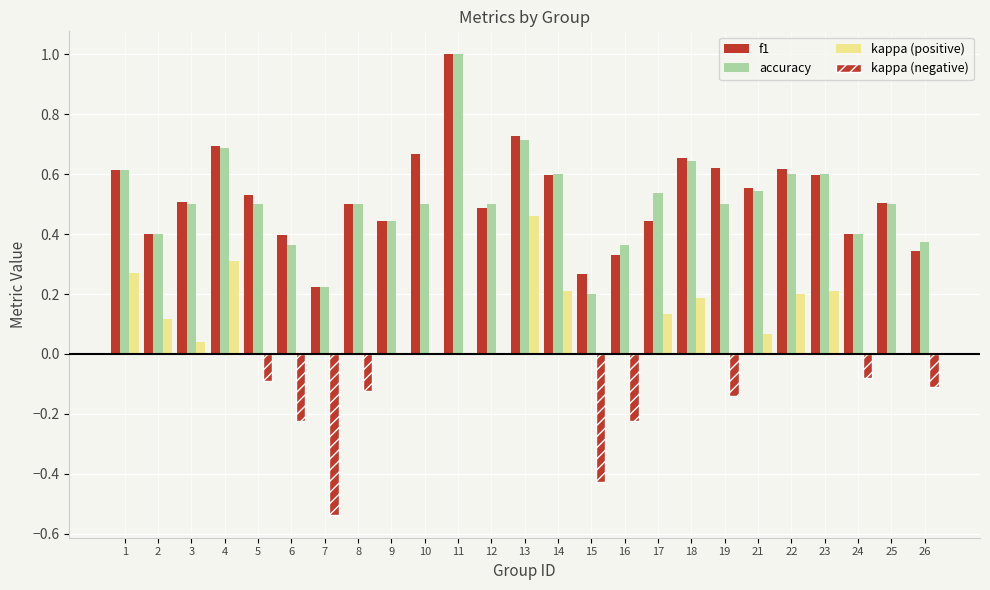

Reading left to right, extract all data points from this chart.

f1: 0.6	0.4	0.5	0.7	0.5	0.4	0.2	0.5	0.4	0.7	1.0	0.5	0.7	0.6	0.3	0.3	0.4	0.7	0.6	0.6	0.6	0.6	0.4	0.5	0.3
accuracy: 0.6	0.4	0.5	0.7	0.5	0.4	0.2	0.5	0.4	0.5	1.0	0.5	0.7	0.6	0.2	0.4	0.5	0.6	0.5	0.5	0.6	0.6	0.4	0.5	0.4
kappa (positive): 0.3	0.1	0.0	0.3	0.0	0.0	0.0	0.0	0.0	0.0	0.0	0.0	0.5	0.2	0.0	0.0	0.1	0.2	0.0	0.1	0.2	0.2	0.0	0.0	0.0
kappa (negative): 0.0	0.0	0.0	0.0	-0.1	-0.2	-0.5	-0.1	0.0	0.0	0.0	0.0	0.0	0.0	-0.4	-0.2	0.0	0.0	-0.1	0.0	0.0	0.0	-0.1	0.0	-0.1